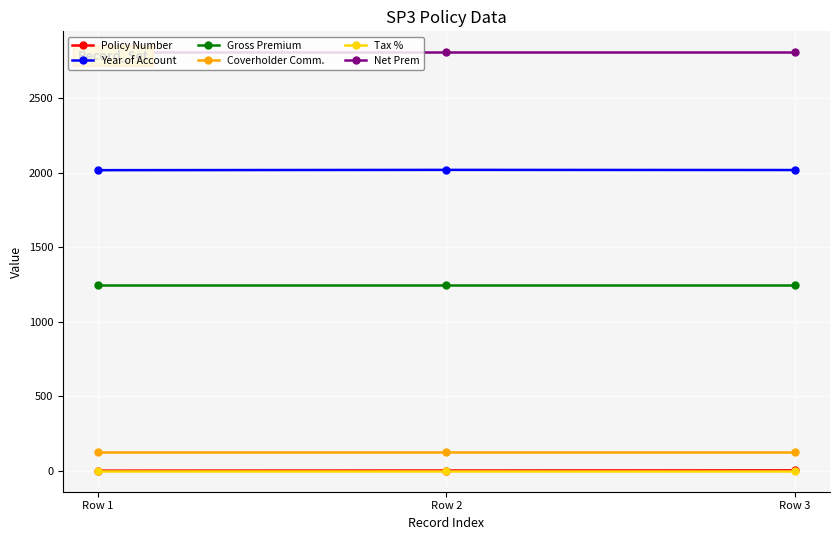

Count the number of data series in this chart.

6